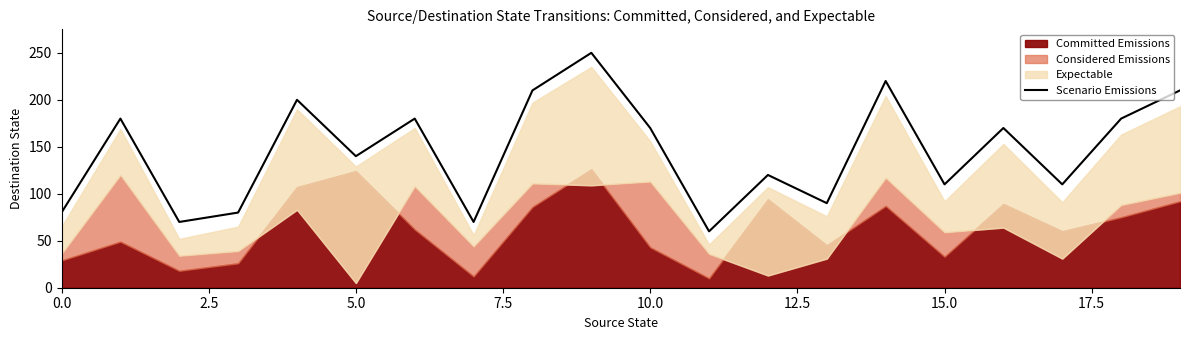

What is the highest value of the Scenario Emissions series?

250